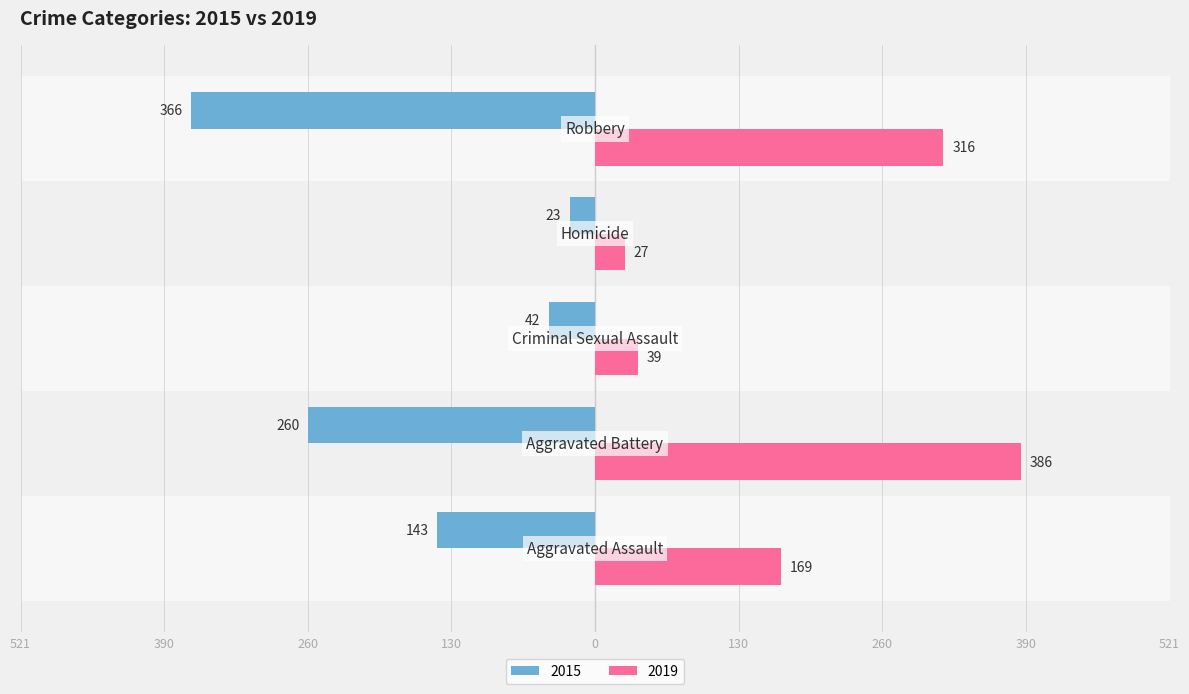

How many data points in 2015 are above -143?

2